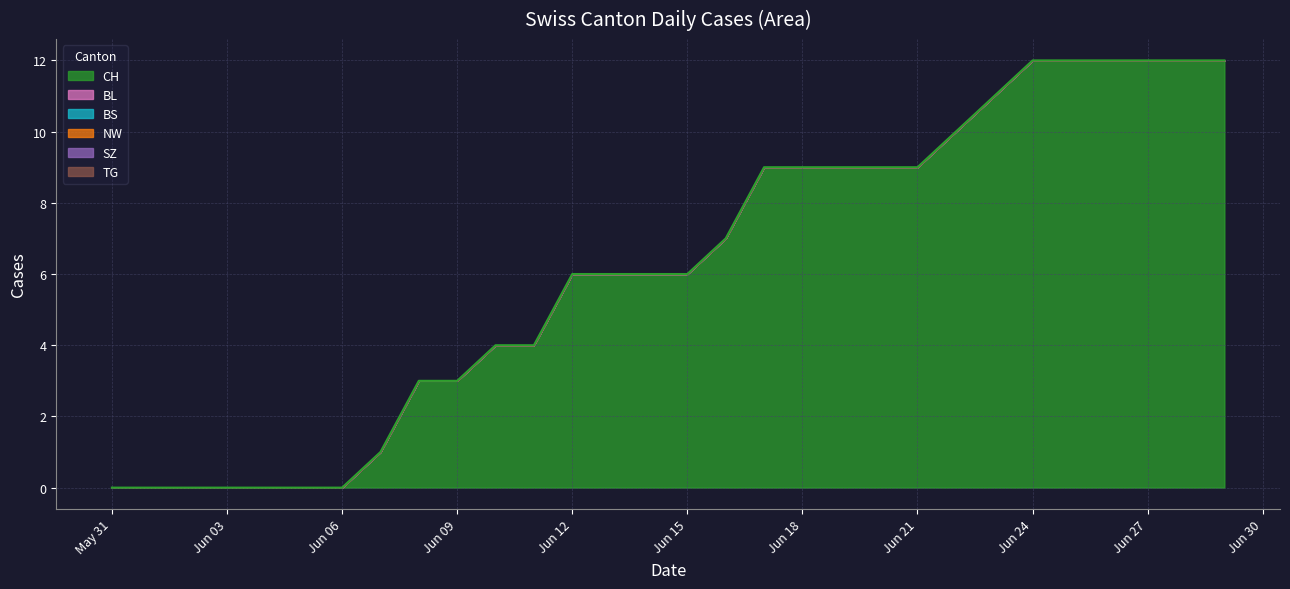

Which series has the largest total across all categories?

CH